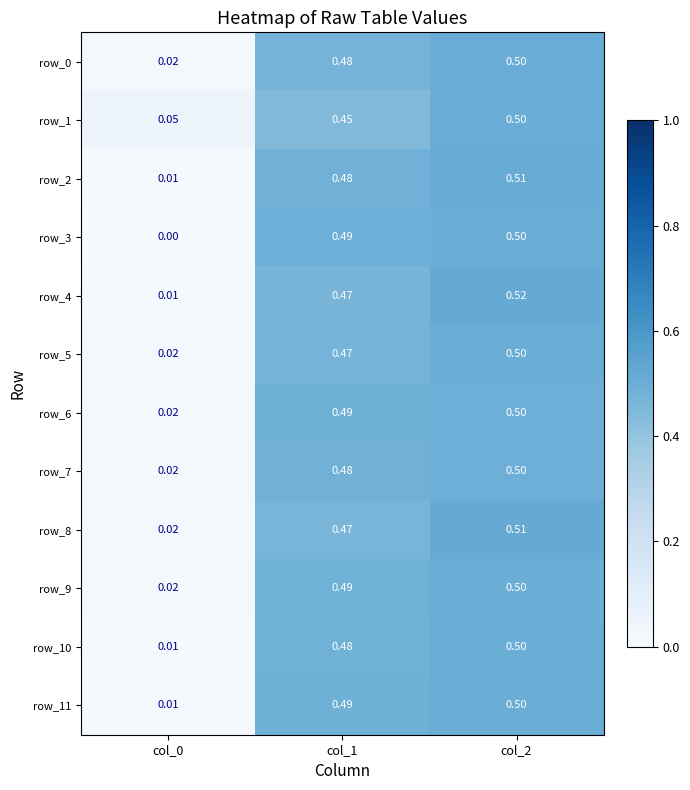

How many categories are shown in the chart?

3